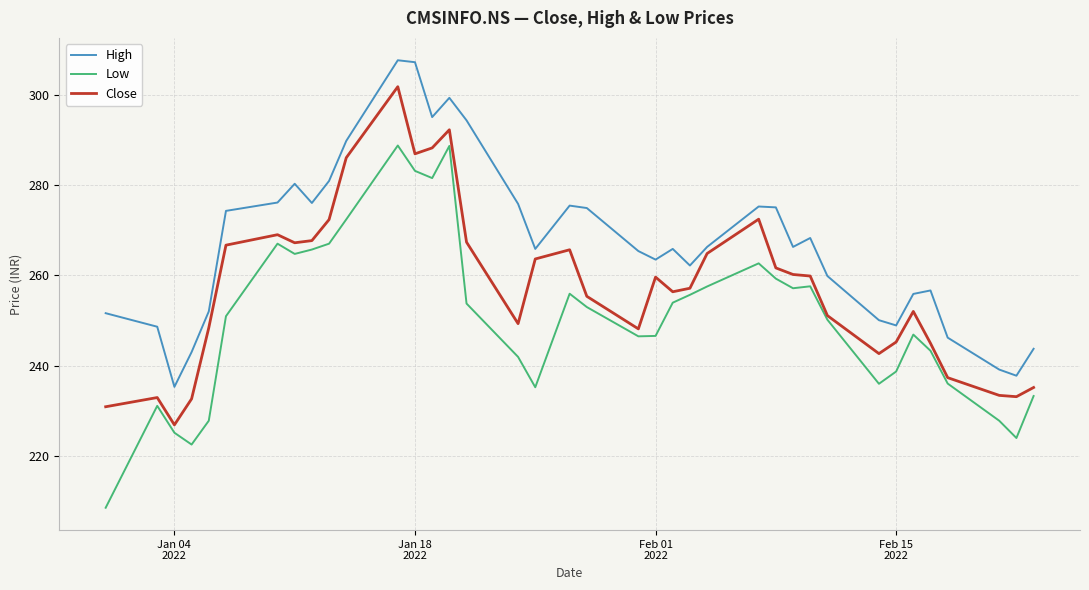

List the series in order of their overall mean, lowest first.

Low, Close, High